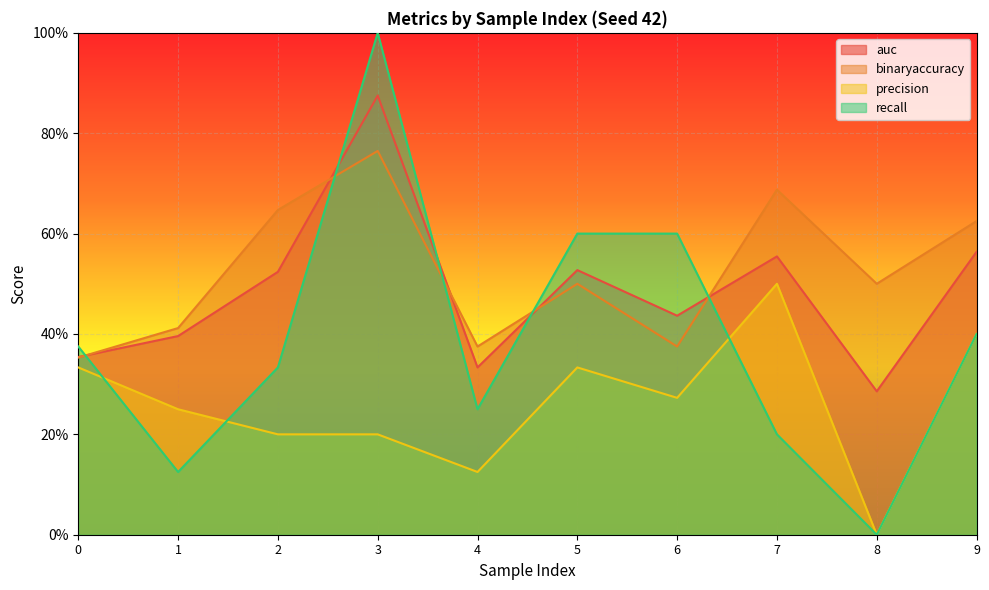

What value does the binaryaccuracy series have at 9?

0.6